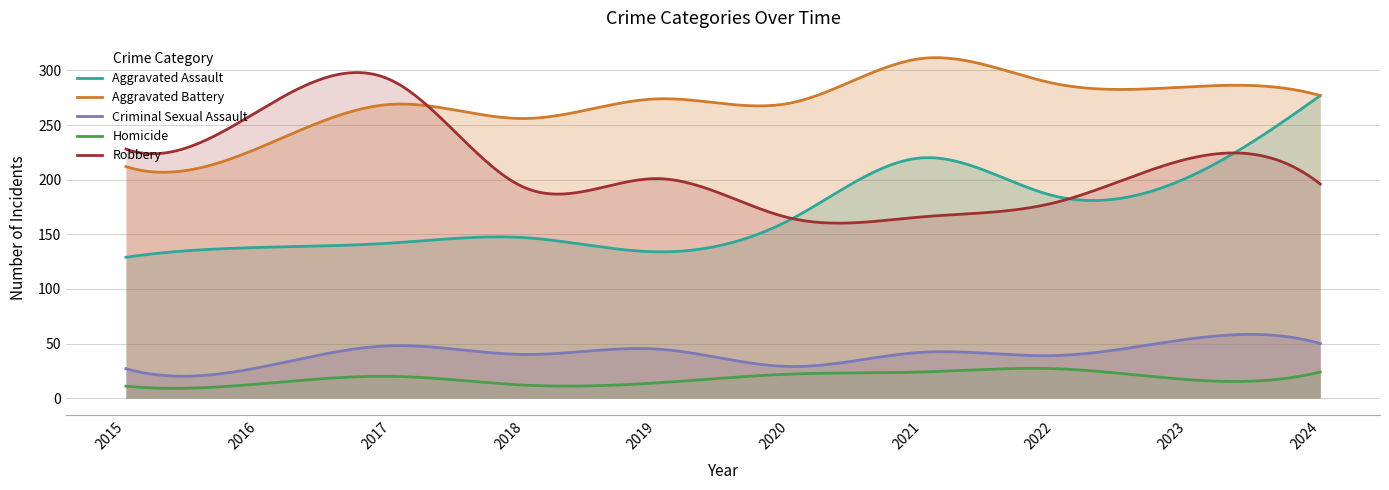

At which label does Aggravated Assault reach its peak?

2024